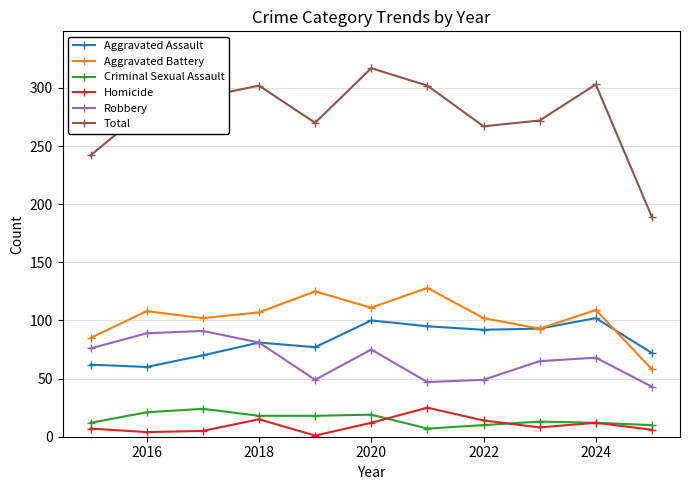

True or false: Total and Aggravated Battery intersect in this chart.

False